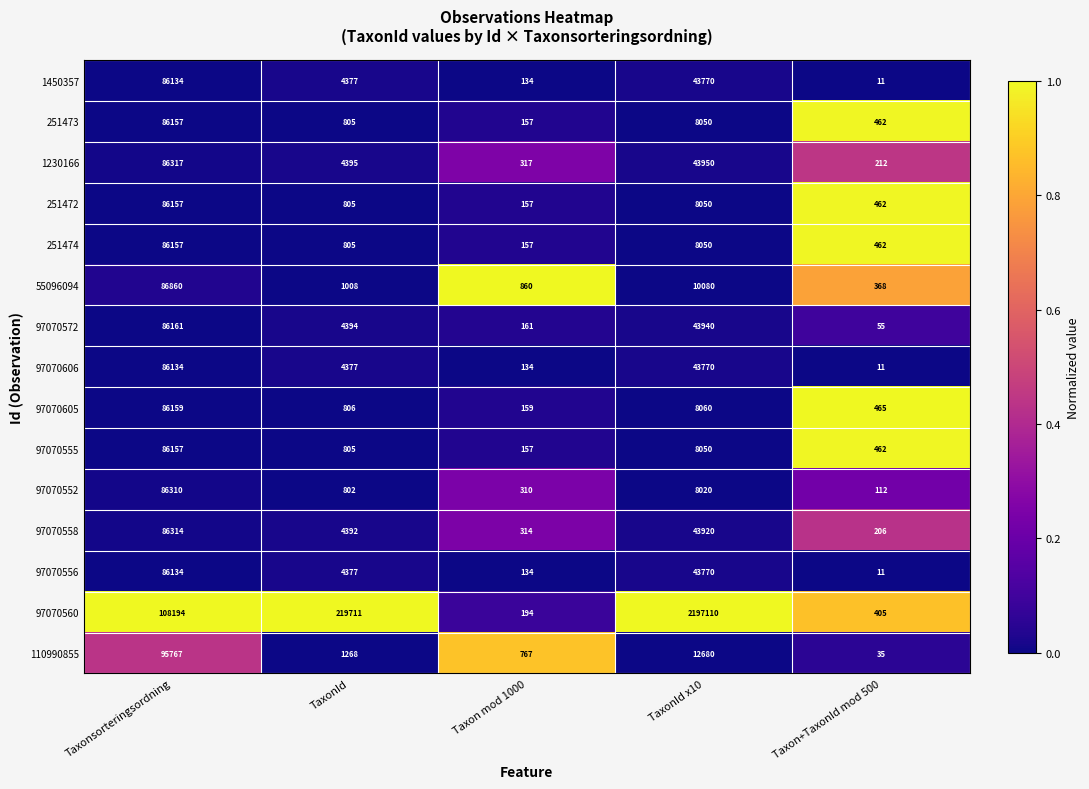

Where is 251473 nearest to the value 43157?

TaxonId x10